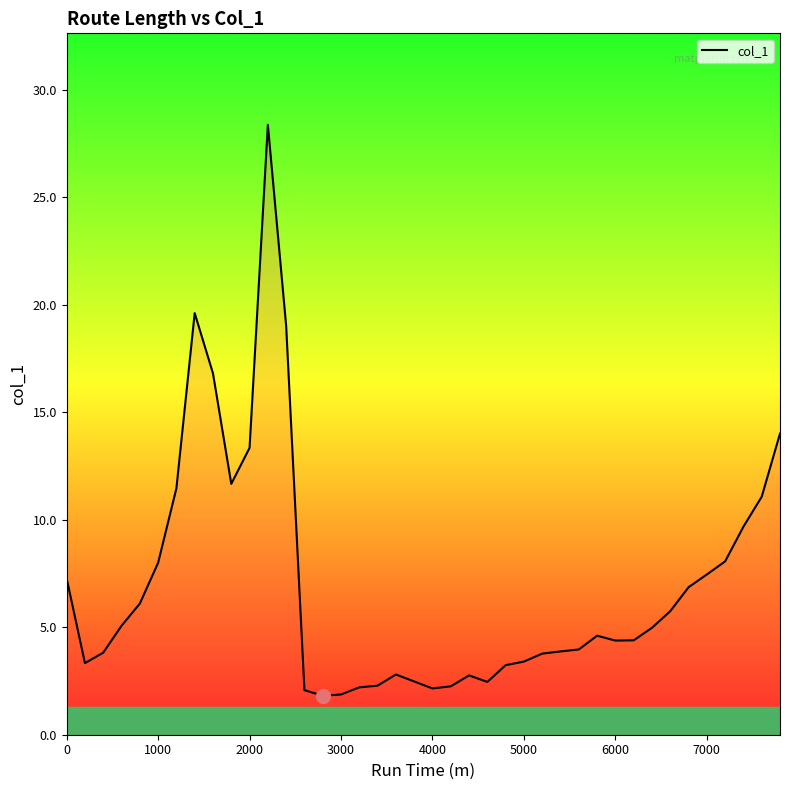

Does the chart display data point markers on the line(s)?

No